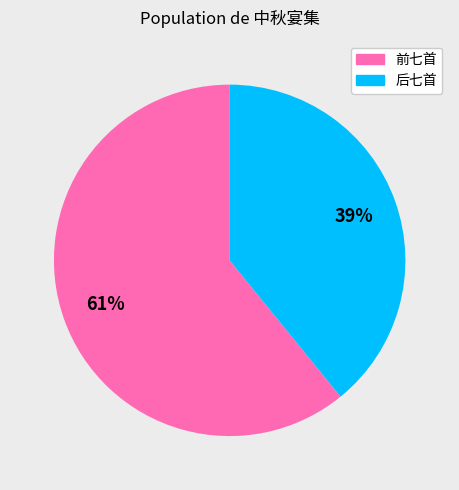

How many slices are in this pie chart?

2